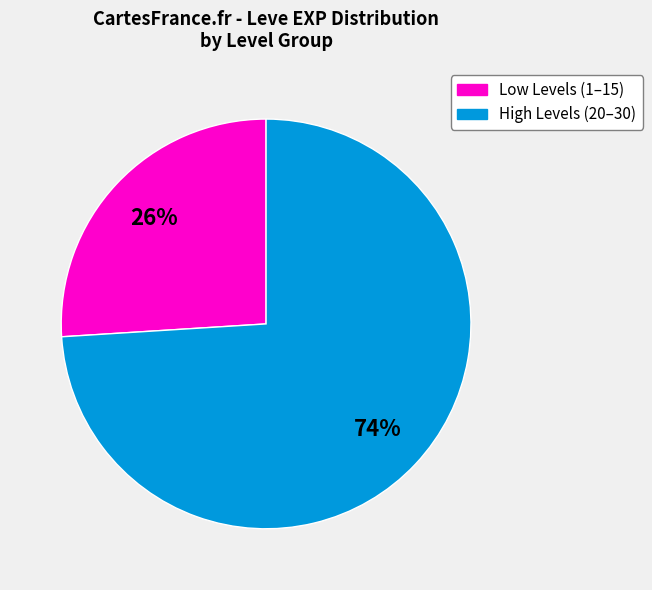

Is there a majority slice in this chart?

Yes